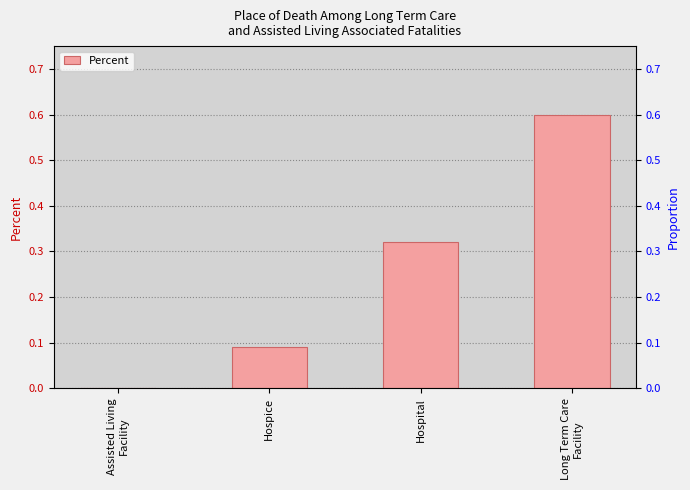

List the labels in order of value, largest first.

Long Term Care
Facility, Hospital, Hospice, Assisted Living
Facility